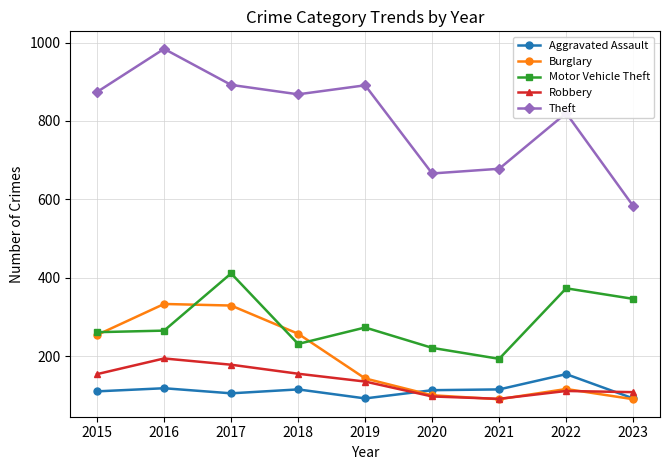

In Robbery, how many points are higher than both neighbors (excluding endpoints)?

2